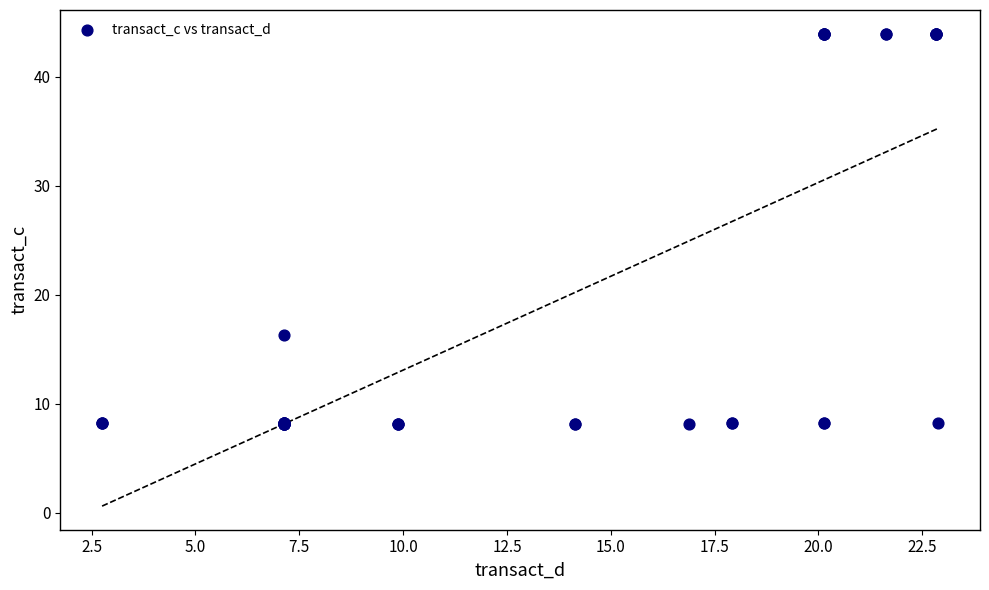

What Y value in the scatter plot is closest to 26?

16.3